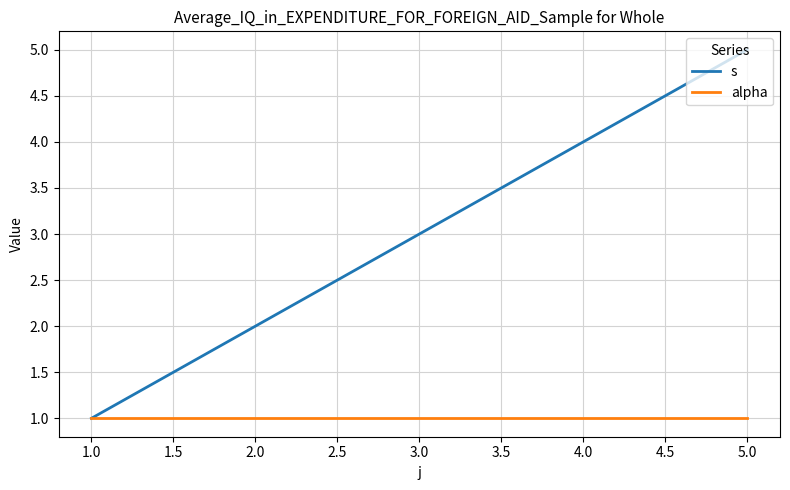

Which series has the largest range (max minus min)?

s